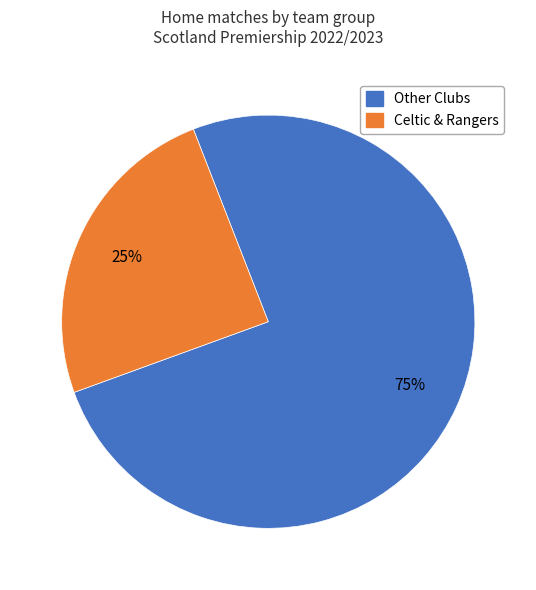

Combined, do Celtic & Rangers and Other Clubs account for over 50%?

Yes